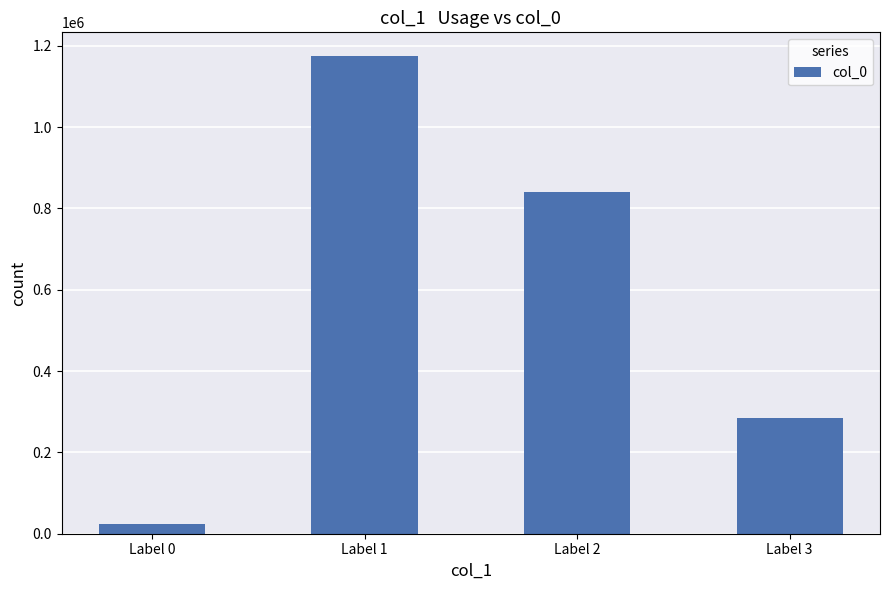

True or false: the data shows 839883 at Label 2.

True